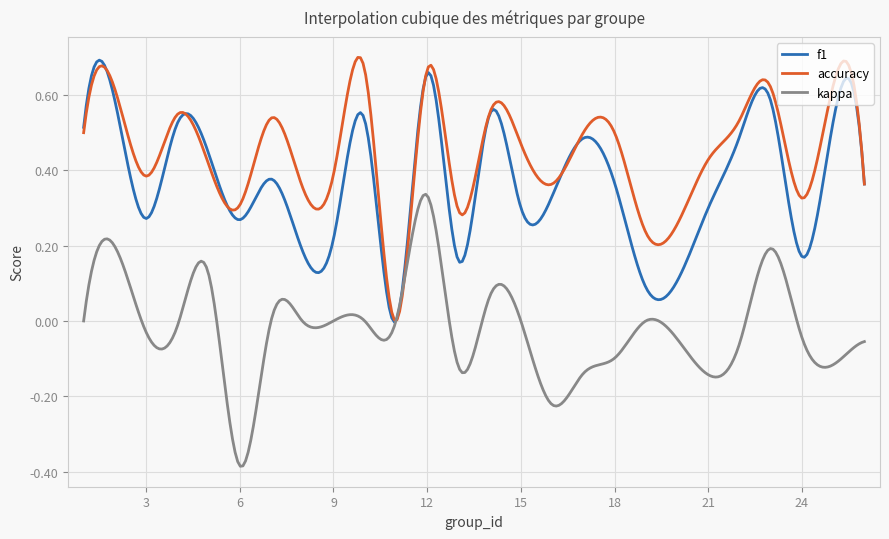

Rank the series by their average value, from highest to lowest.

accuracy, f1, kappa